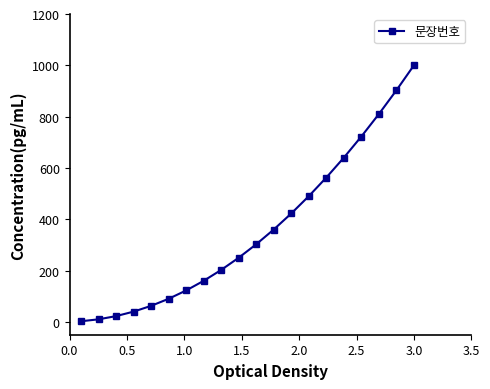

What is the greatest value displayed?

1000.0